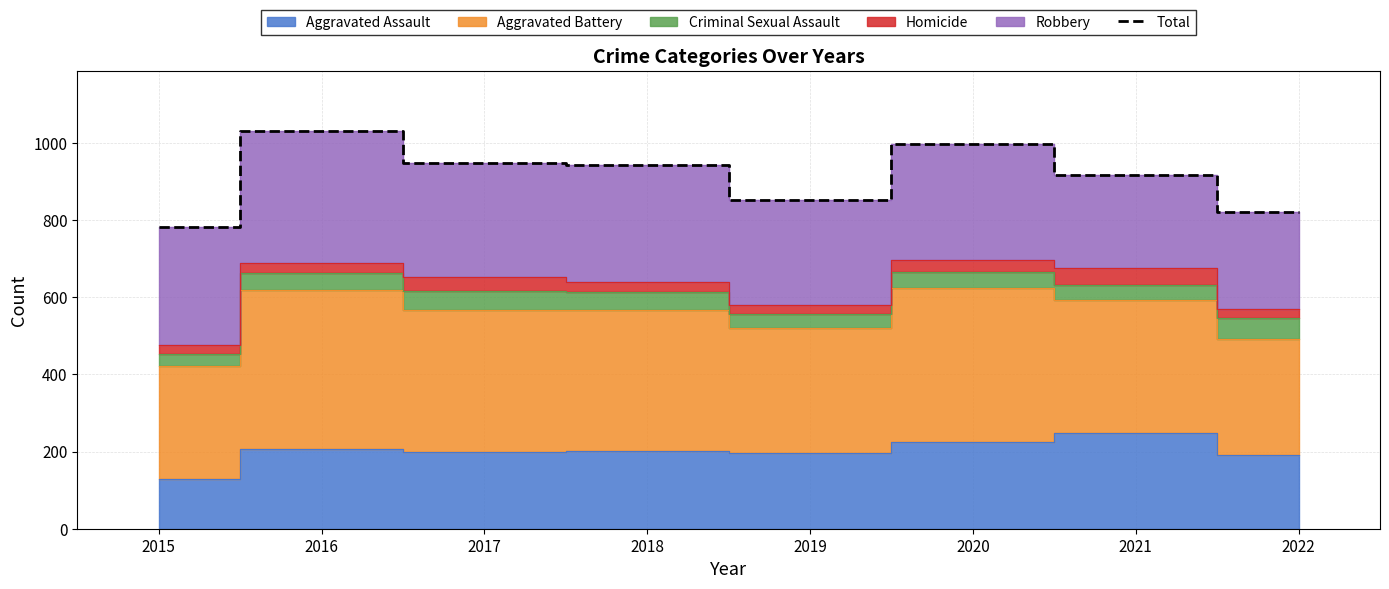

What is the sum of the values at 2017 and 2022?

1770